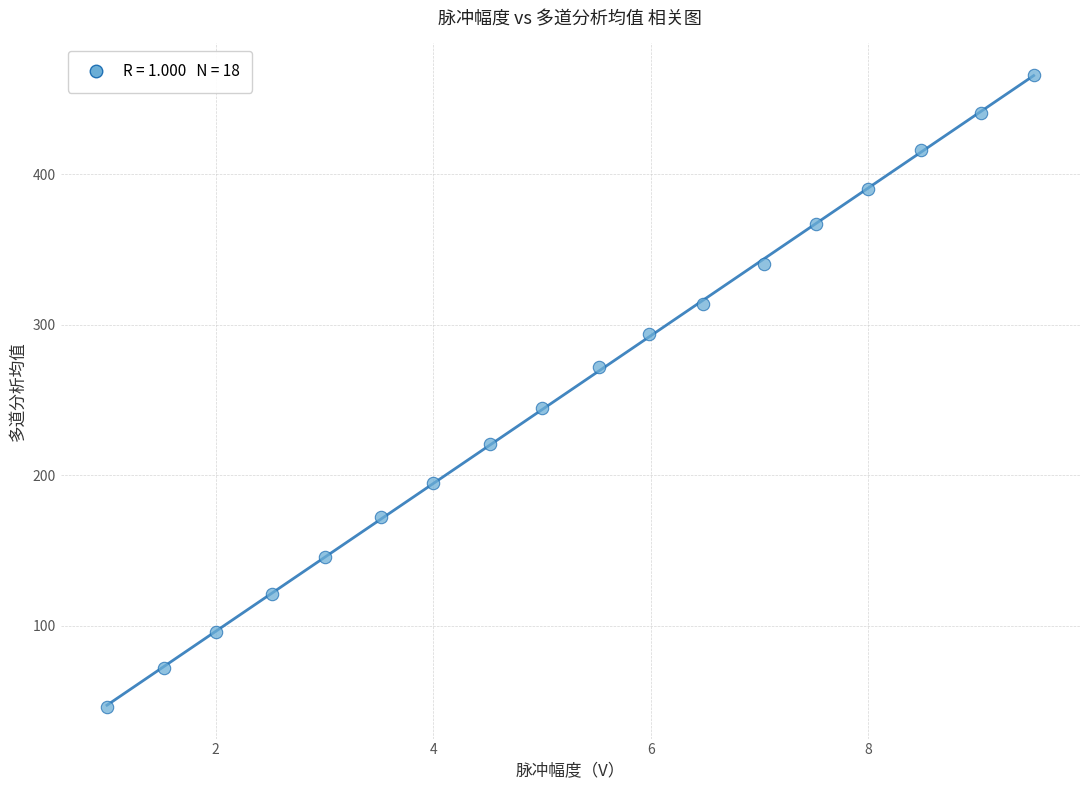

What is the range of X values (max minus min)?

8.5